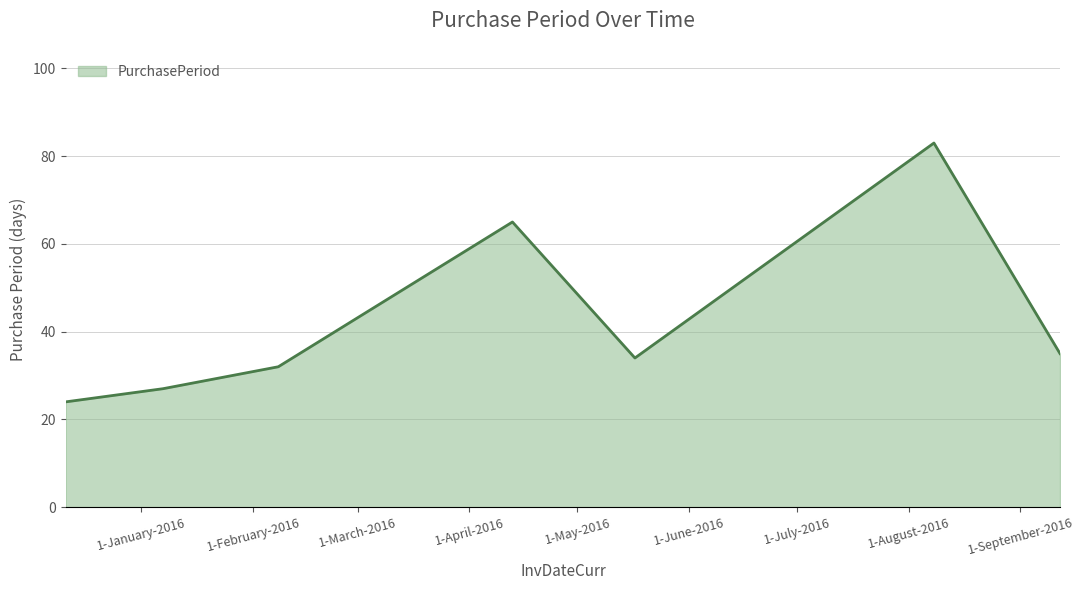

True or false: the data has more than 1 interior local peaks.

True